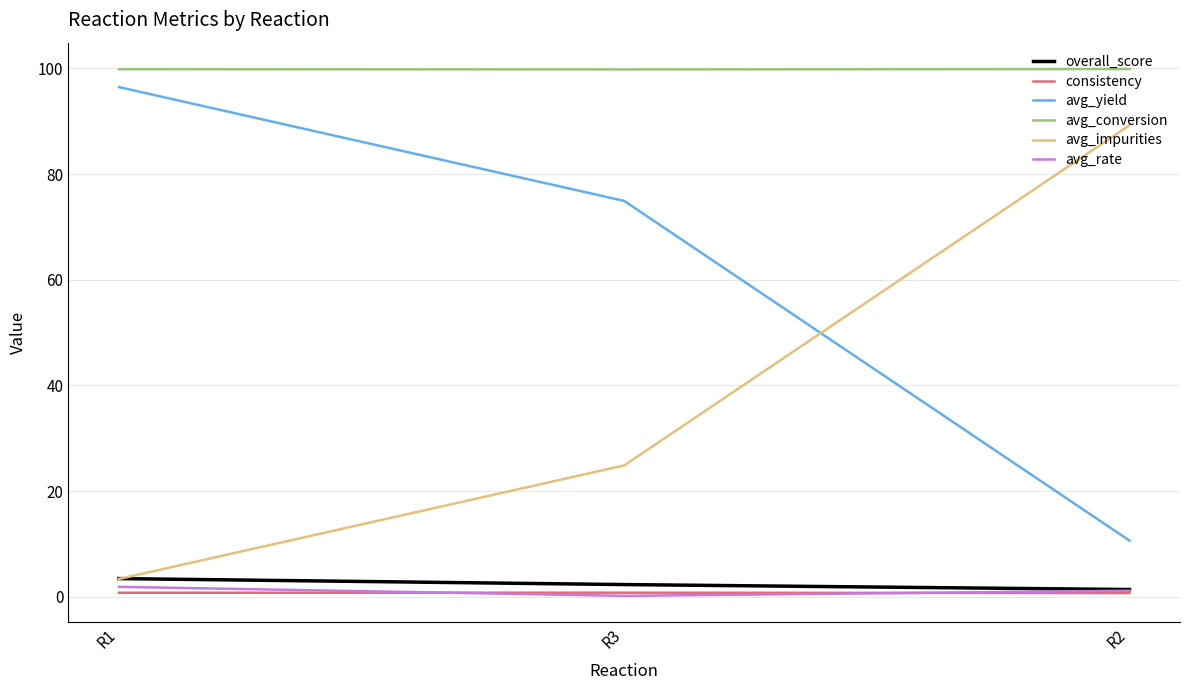

True or false: avg_yield has a value of 56.6 at R1.

False